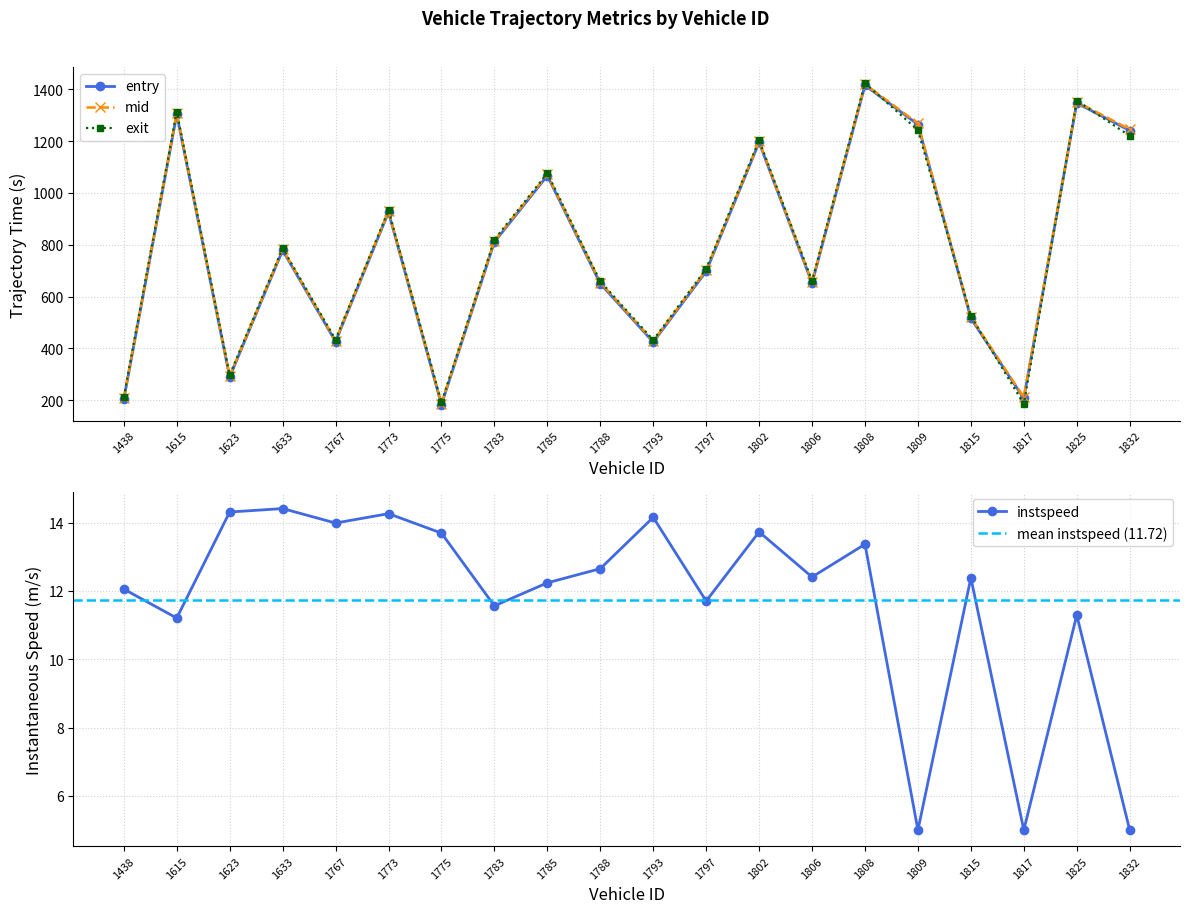

True or false: entry has a value of 1008.9 at 1797.

False